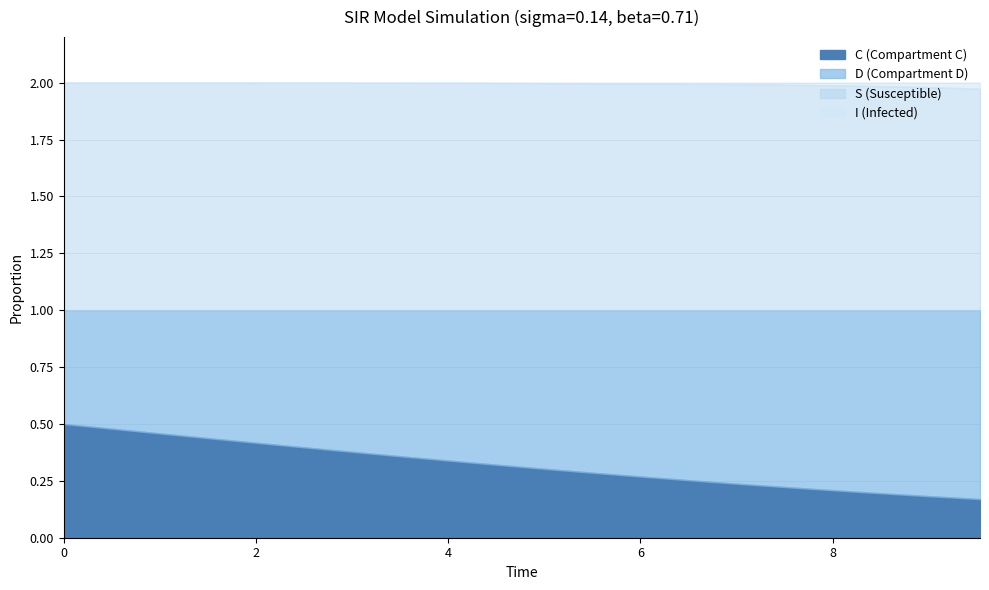

Reading left to right, transcribe all the data shown in this chart.

S: 1.0	1.0	1.0	1.0	1.0	1.0	1.0	1.0	1.0	1.0	1.0	1.0	1.0	1.0	1.0	1.0	1.0	1.0	1.0	1.0
I: 0.0	0.0	0.0	0.0	0.0	0.0	0.0	0.0	0.0	0.0	0.0	0.0	0.0	0.0	0.0	0.0	0.0	0.0	0.0	0.0
C: 0.5	0.5	0.5	0.4	0.4	0.4	0.4	0.4	0.3	0.3	0.3	0.3	0.3	0.3	0.2	0.2	0.2	0.2	0.2	0.2
D: 0.5	0.5	0.5	0.6	0.6	0.6	0.6	0.6	0.7	0.7	0.7	0.7	0.7	0.7	0.8	0.8	0.8	0.8	0.8	0.8